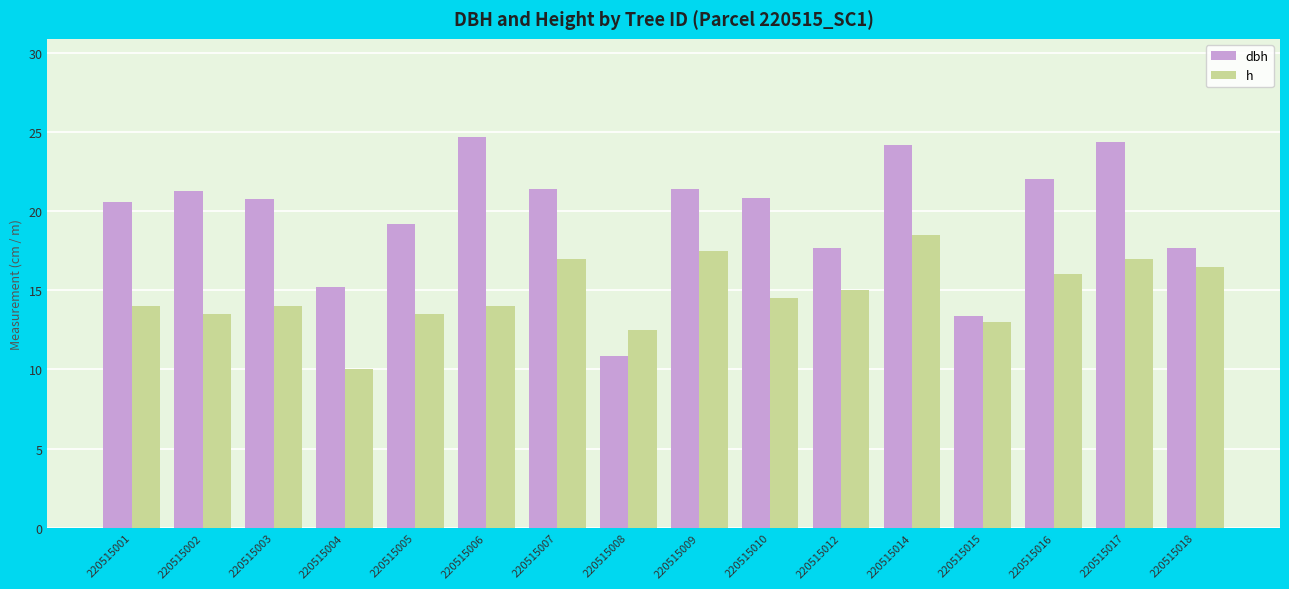

List the series in order of their overall mean, highest first.

dbh, h